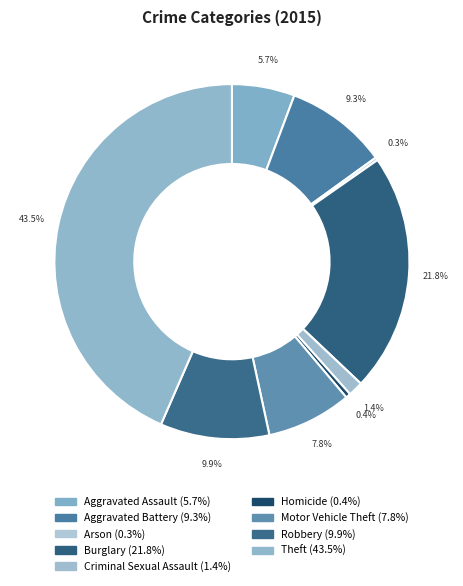

Rank the categories by value from highest to lowest.

Theft, Burglary, Robbery, Aggravated Battery, Motor Vehicle Theft, Aggravated Assault, Criminal Sexual Assault, Homicide, Arson